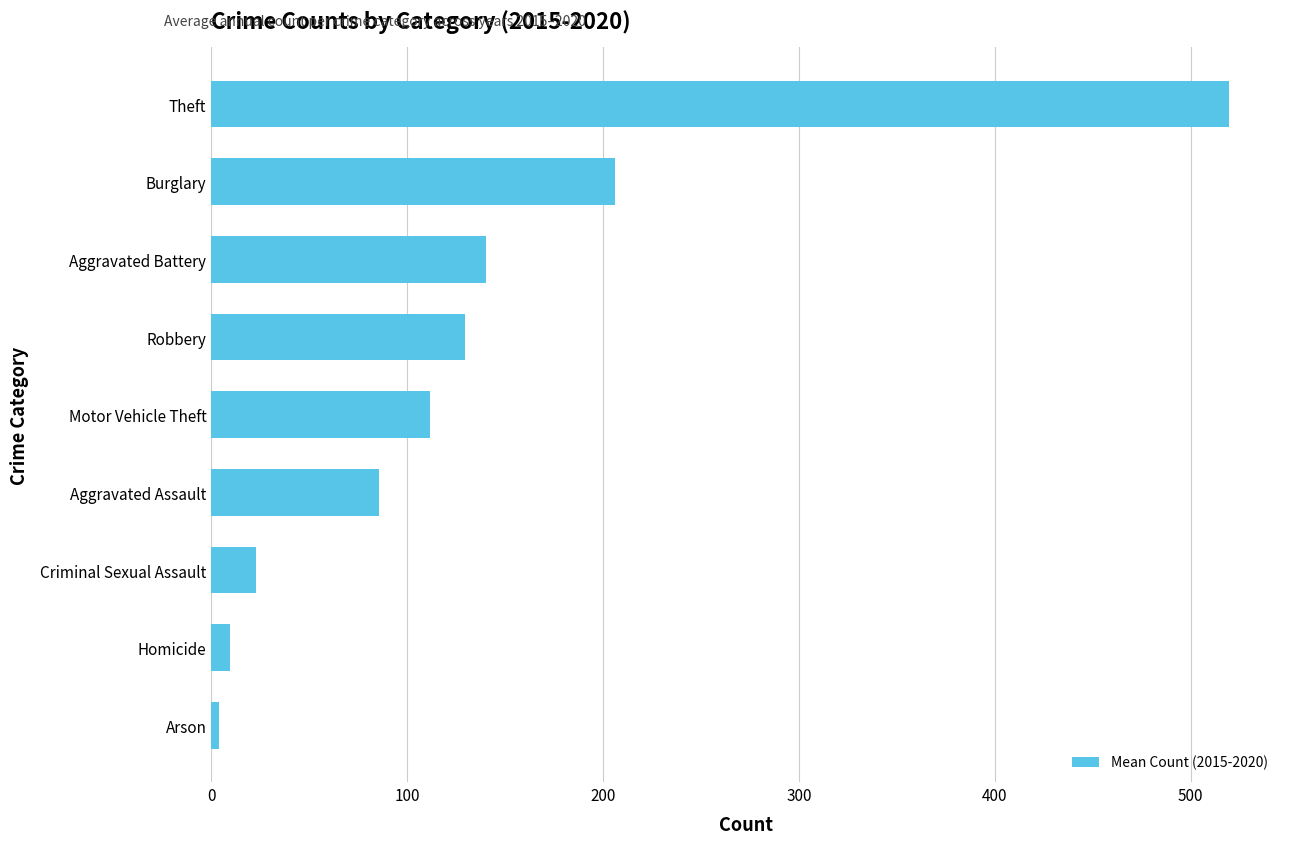

How many bars are there in total?

9